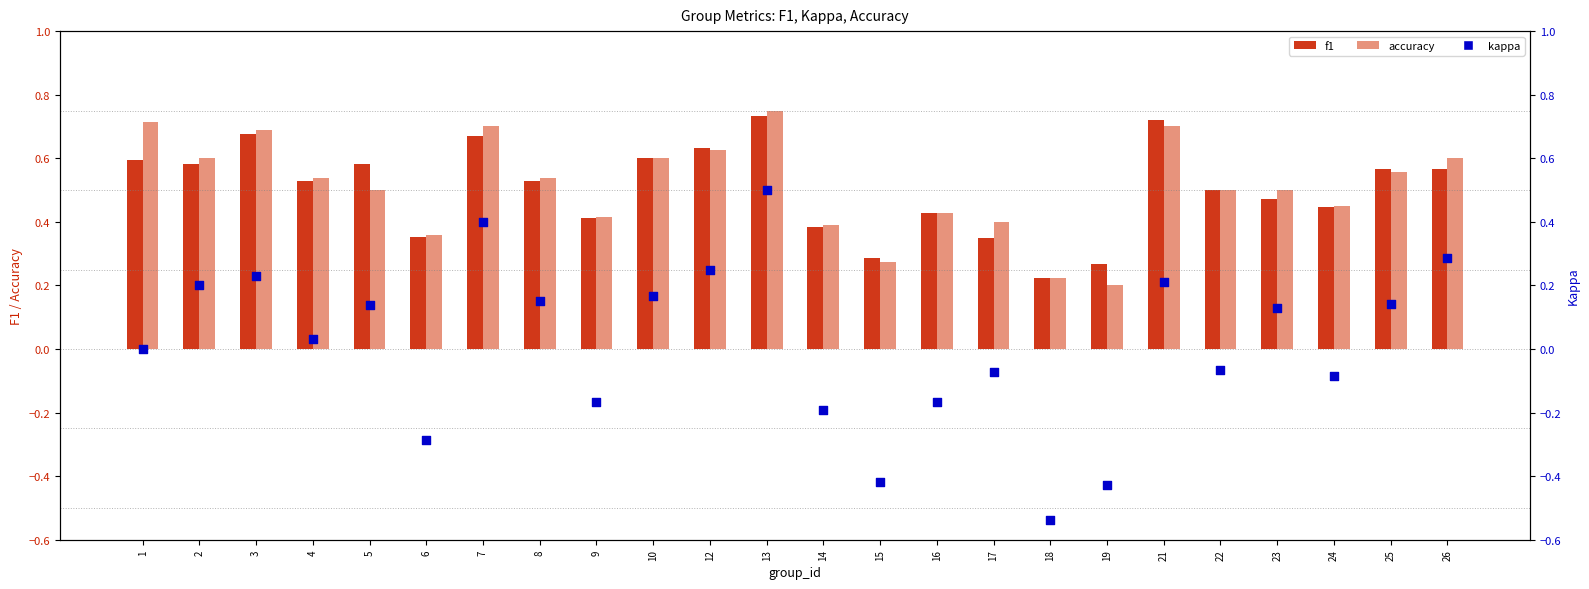

Which series has the largest Y range (max minus min)?

kappa